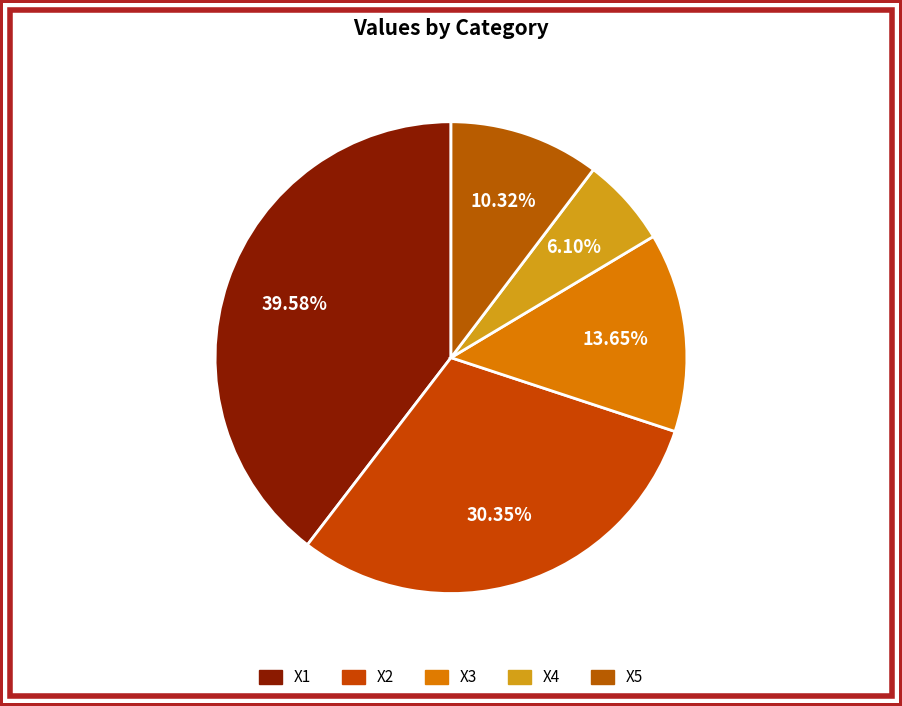

Is it true that X2 is 41% of the pie?

False